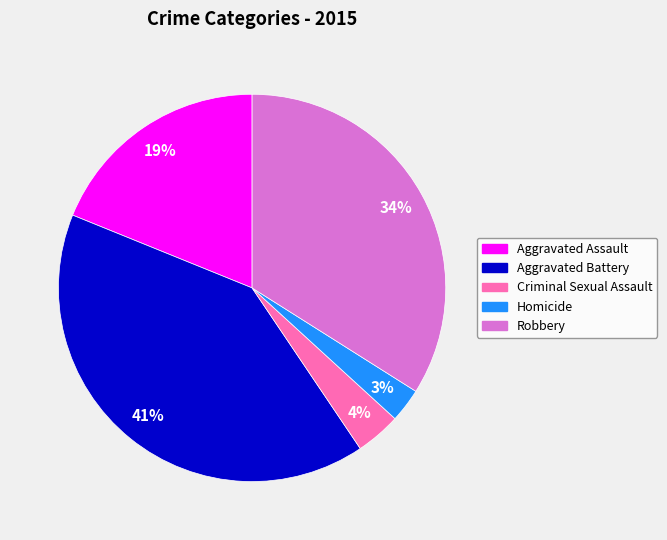

Is the sum of Aggravated Assault and Robbery greater than half?

Yes